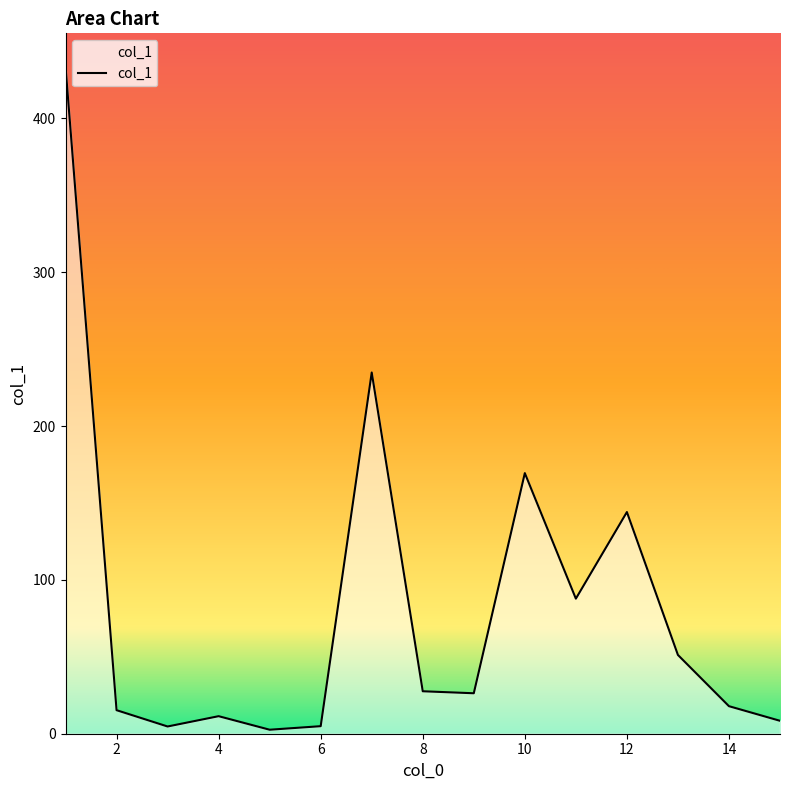

What is the maximum value shown in the chart?

433.6